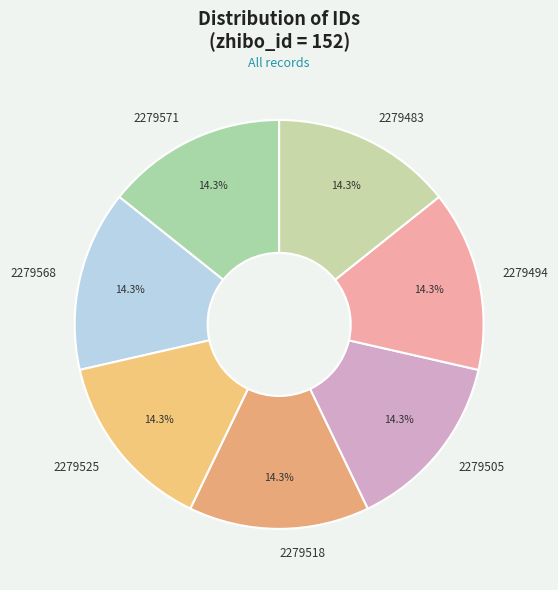

How much of the chart is everything except 2279525?

85.7%